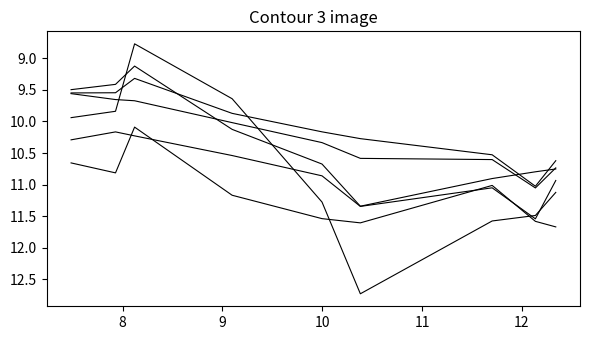

True or false: seq28_PIK4CA(t - 1) and seq105_EDC4(t - 1) intersect in this chart.

False